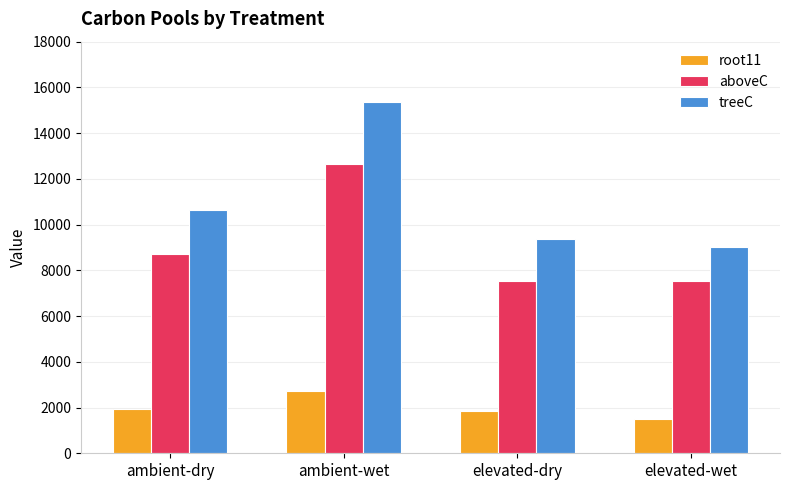

What are all the series names shown in the legend?

root11, aboveC, treeC